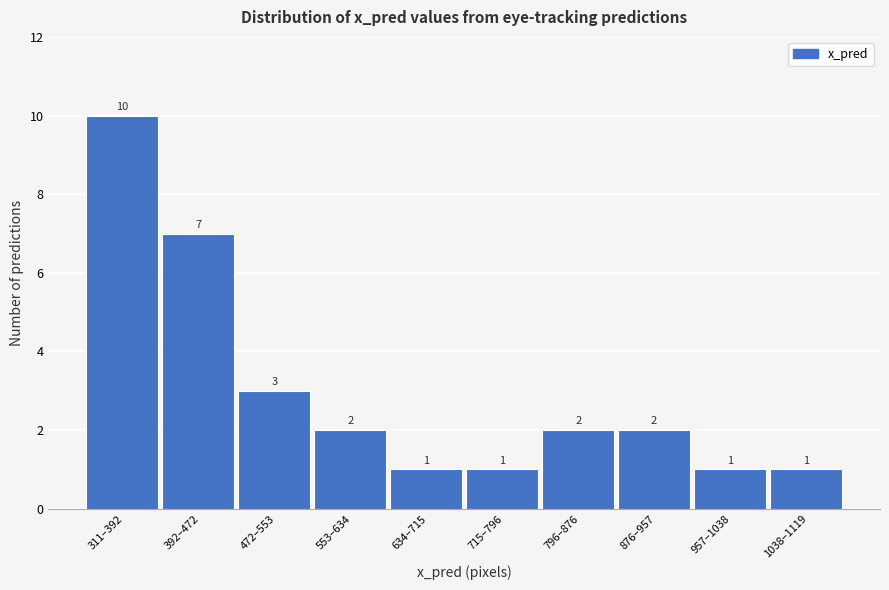

Reading left to right, transcribe all the data shown in this chart.

311–392=10	392–472=7	472–553=3	553–634=2	634–715=1	715–796=1	796–876=2	876–957=2	957–1038=1	1038–1119=1